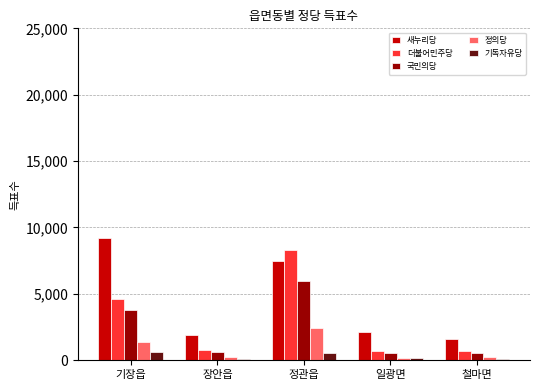

True or false: 더불어민주당 has a value of 720 at 일광면.

True